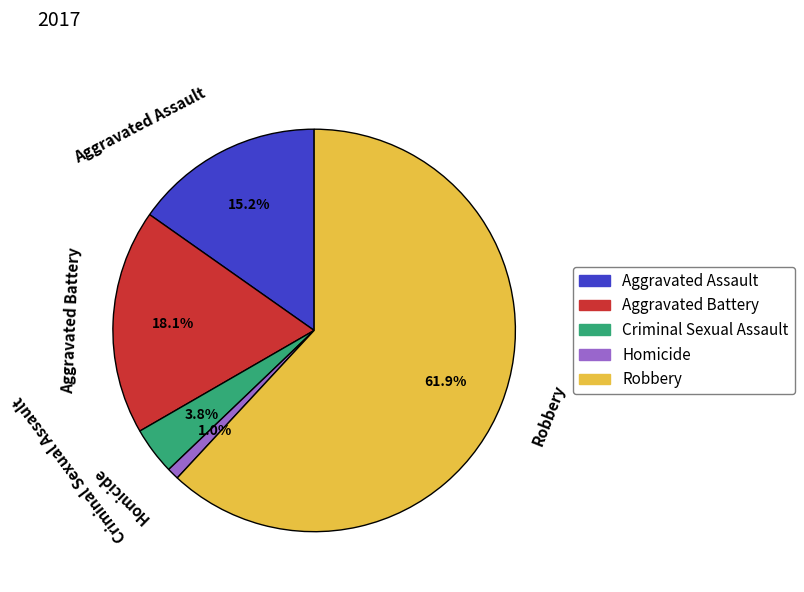

To the nearest percent, what is the difference between the largest and smallest slice percentages?

61%